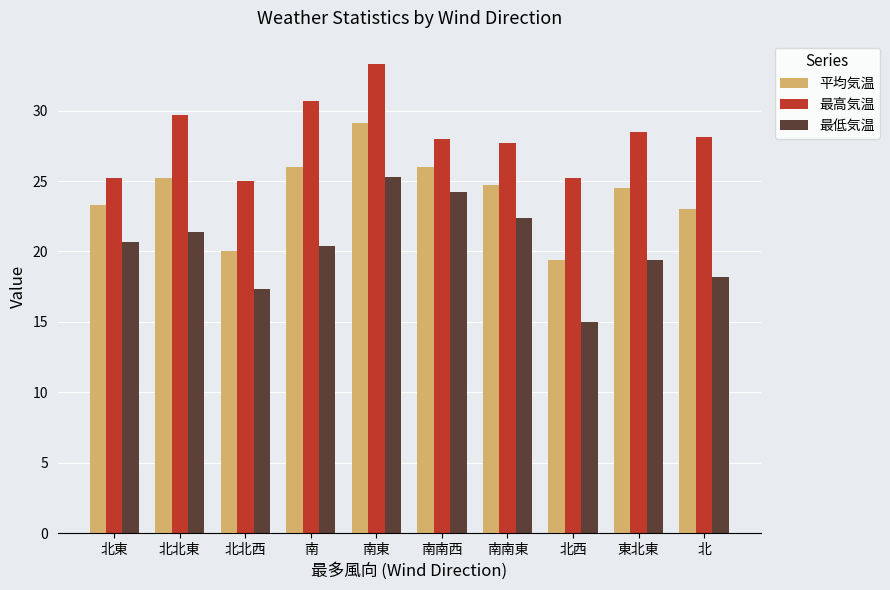

At how many categories does at least one series exceed 33?

1